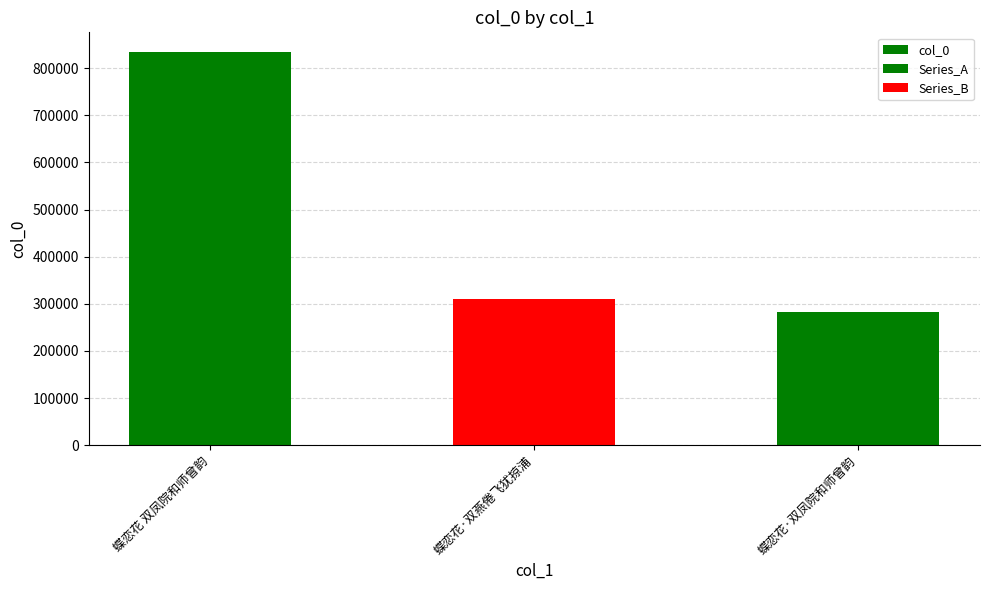

Rank the categories by value from highest to lowest.

蝶恋花 双凤院和师曾韵, 蝶恋花·双燕倦飞犹掠浦, 蝶恋花·双凤院和师曾韵